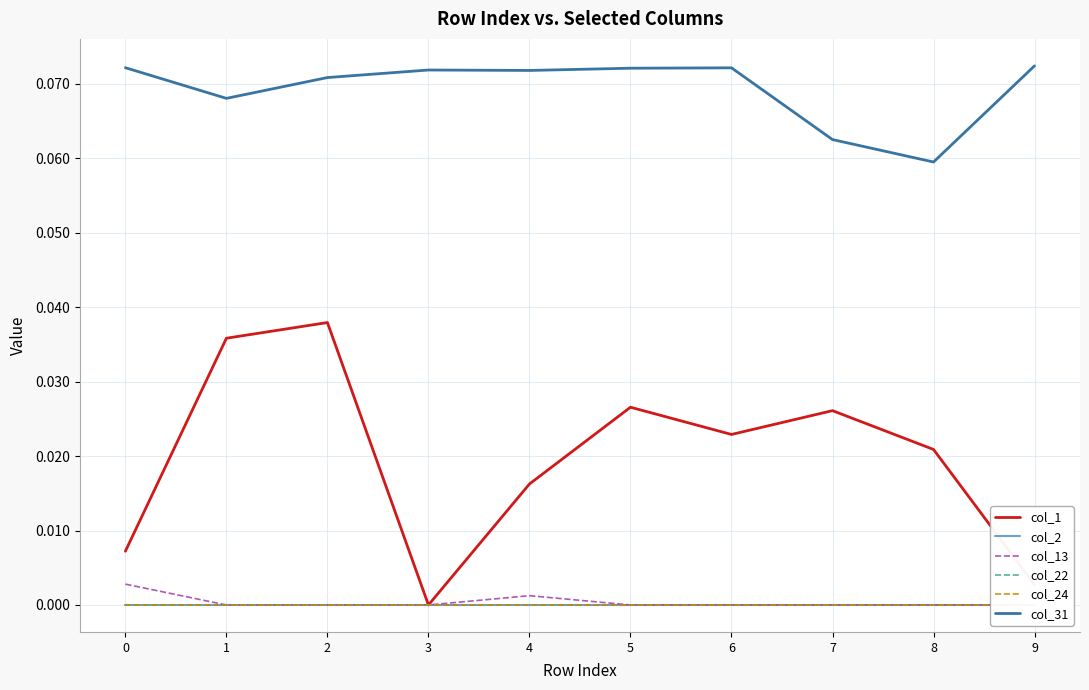

Which category has the lowest value in the col_13 series?

1